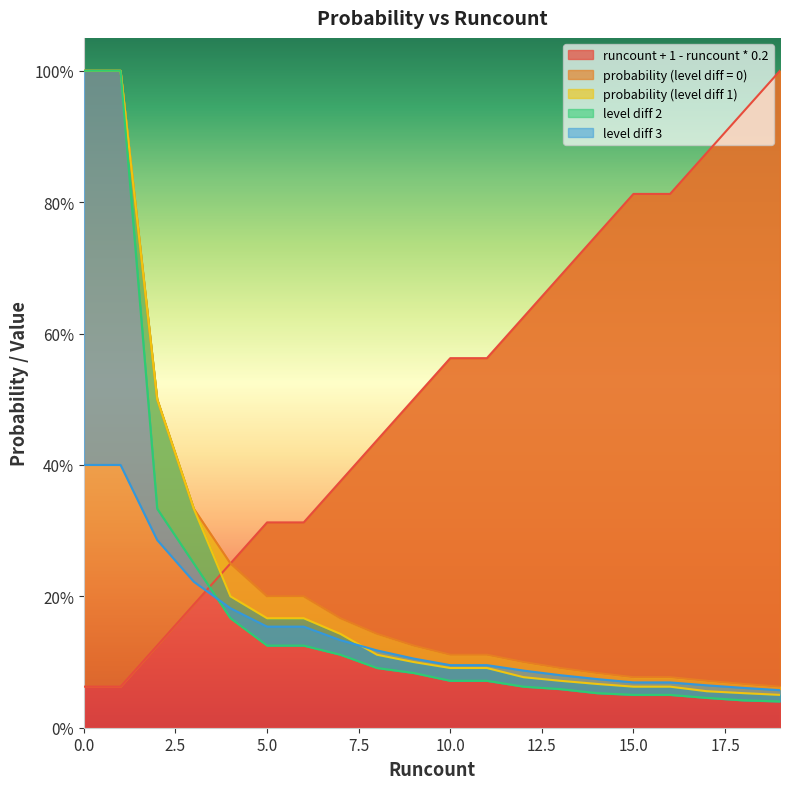

What is the difference between the level diff 2 values at 7 and 2?

0.2